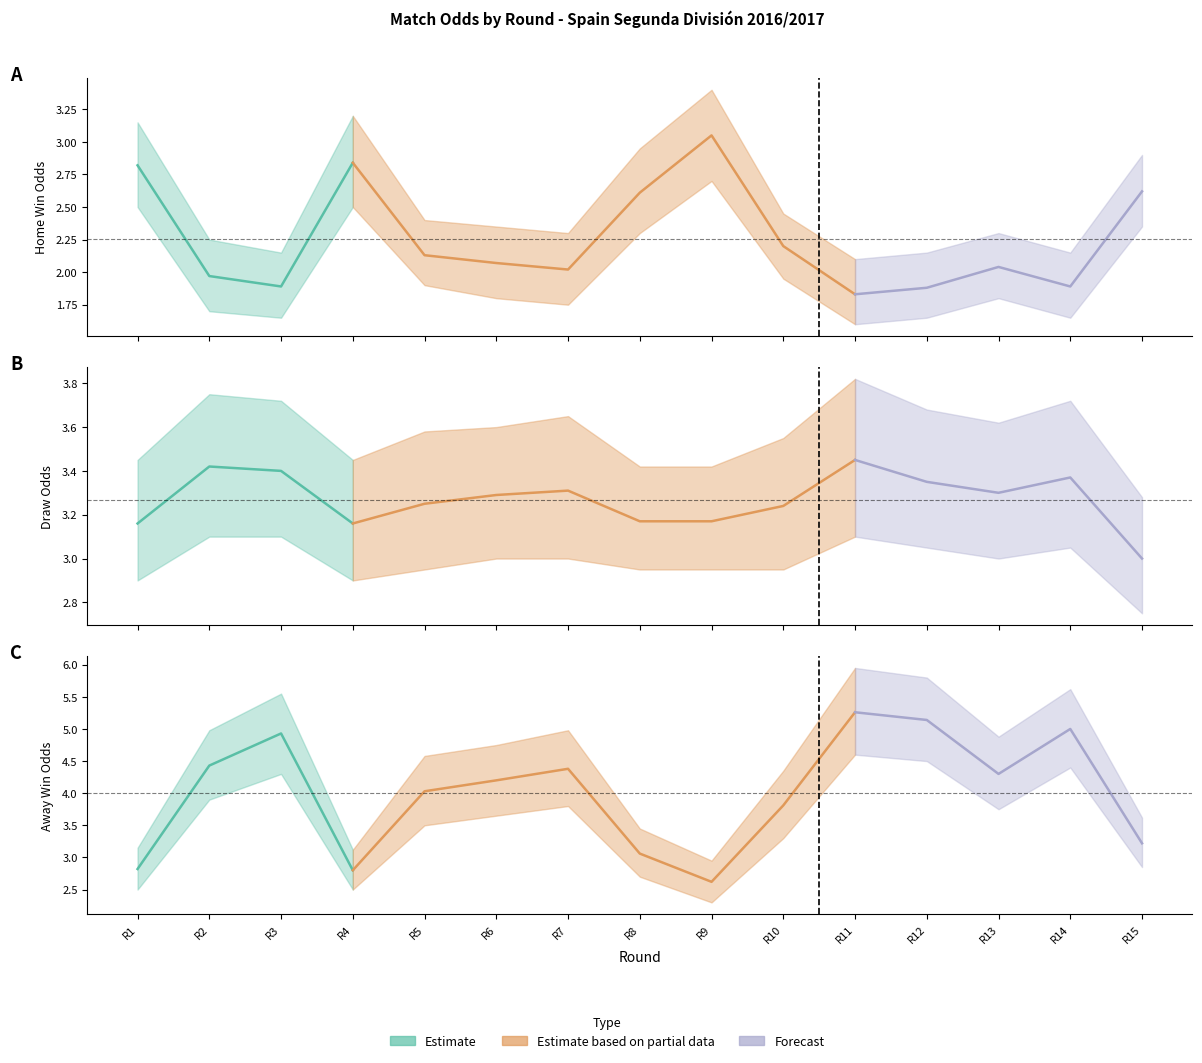

Where do Odd_A_FT and Odd_D_FT first cross each other?

Rodada 1 and Rodada 2